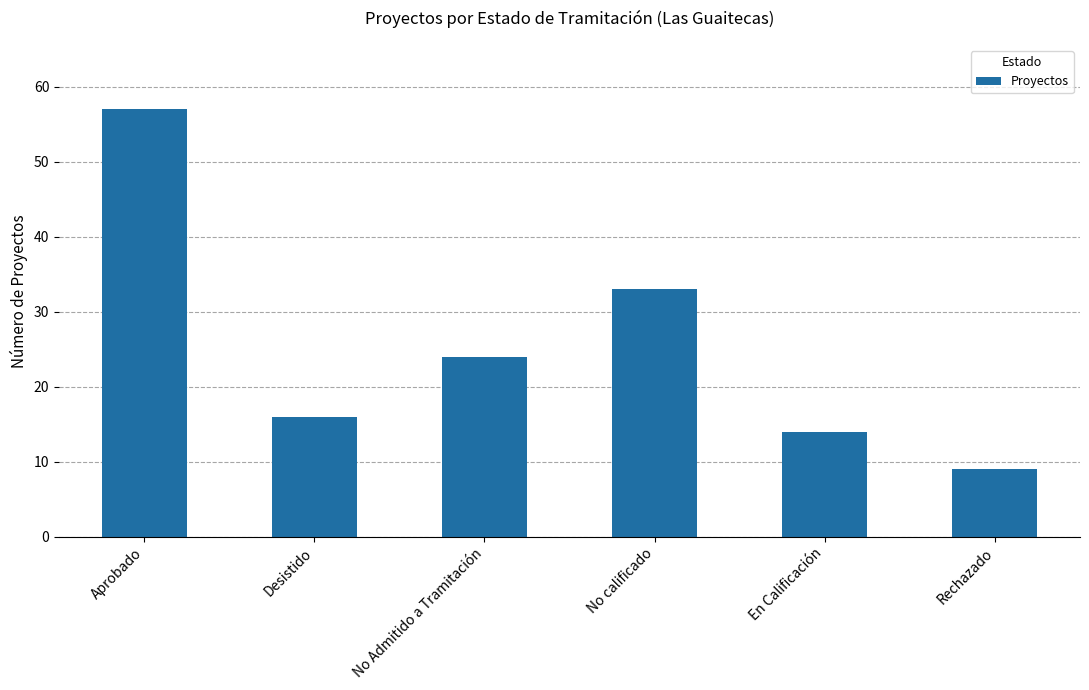

Is it true that the value at Aprobado is 57?

True